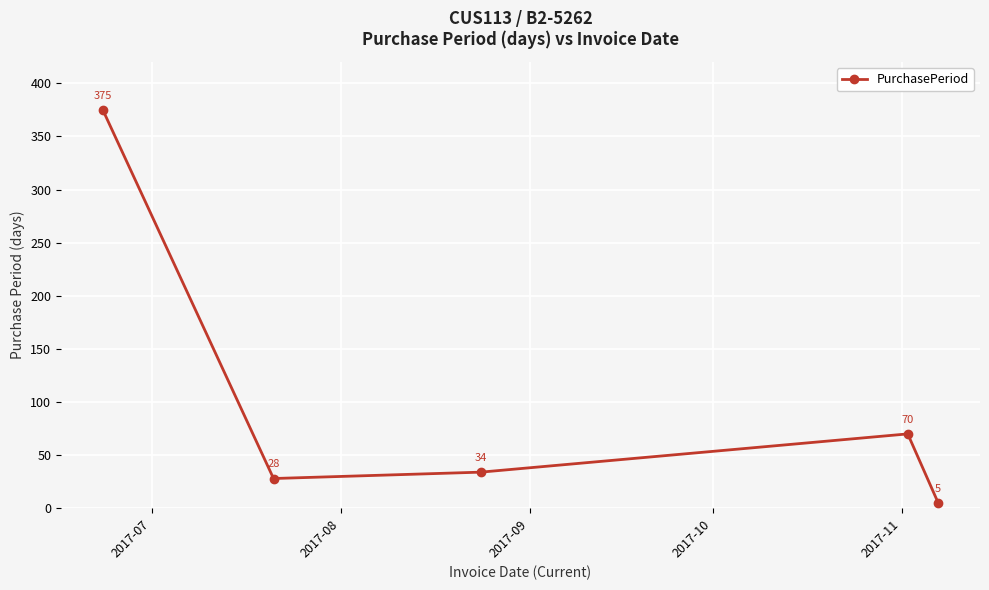

What is the difference between the maximum and second lowest values?

347